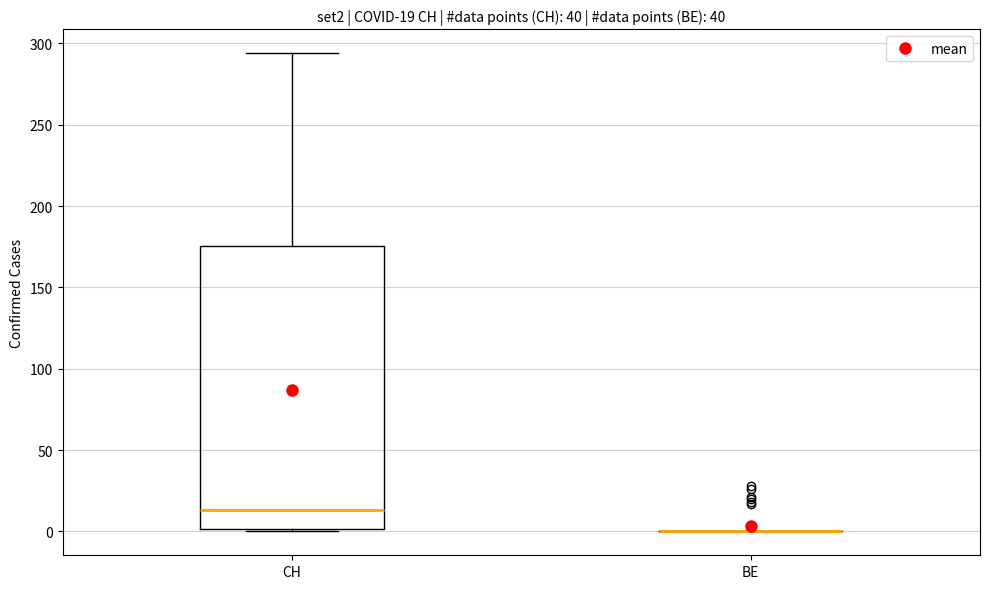

Which box is the tallest, from its lower edge to its upper edge?

CH